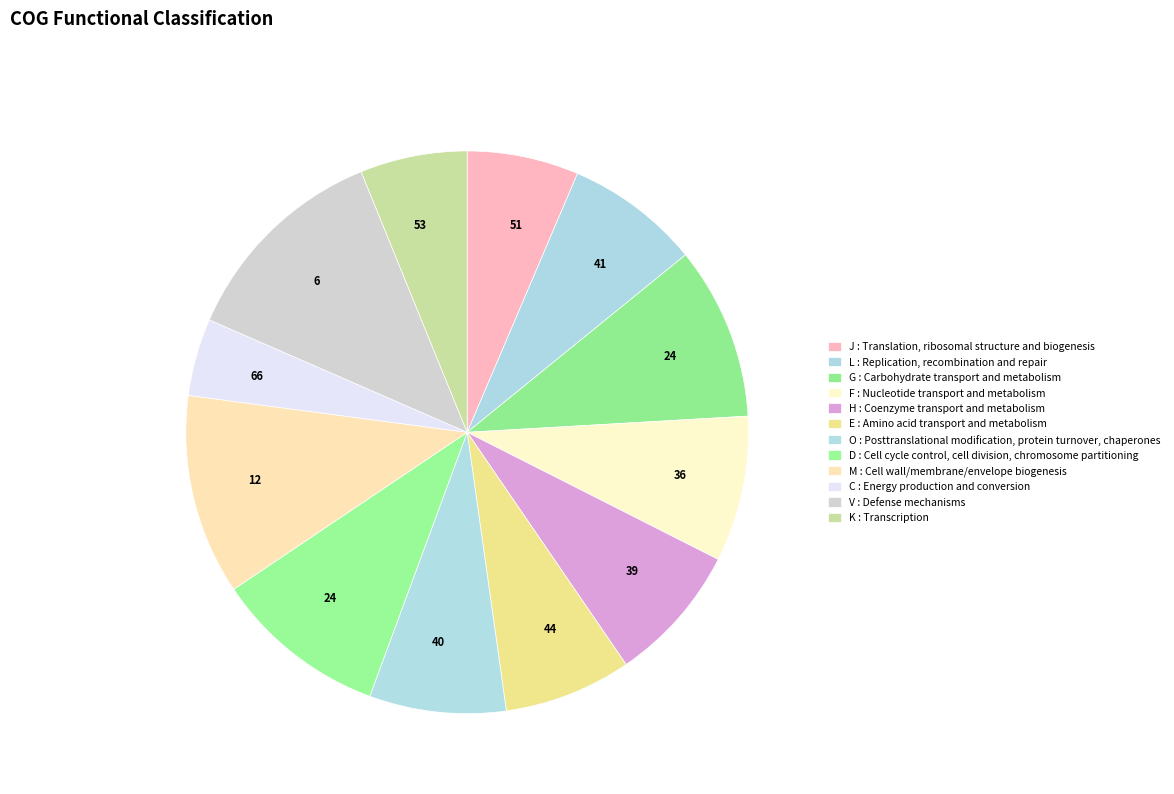

Is there a majority slice in this chart?

No